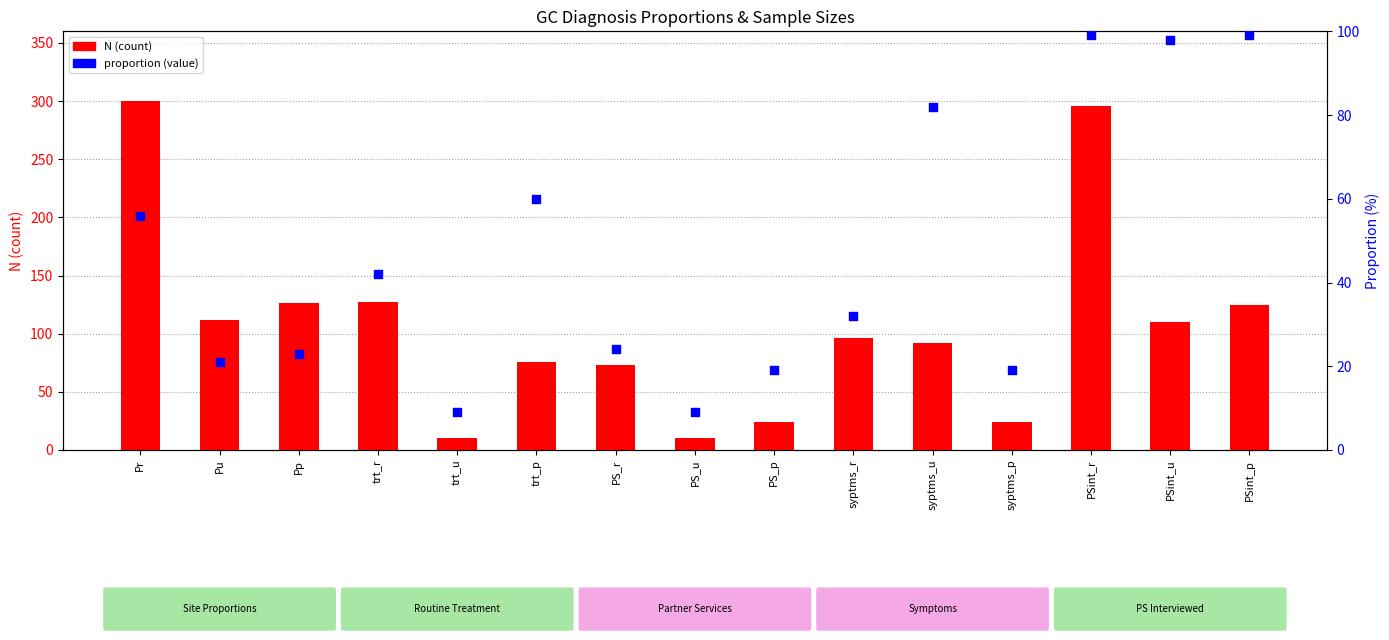

Which series has the largest total across all categories?

N (count)